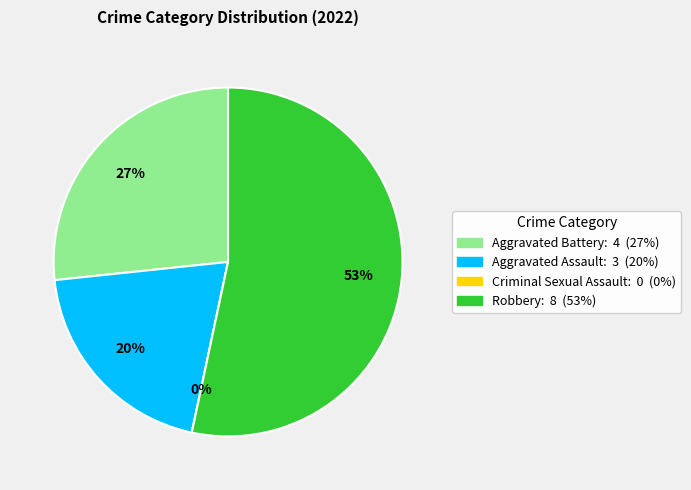

What percentage is the Robbery slice, to the nearest percent?

53%